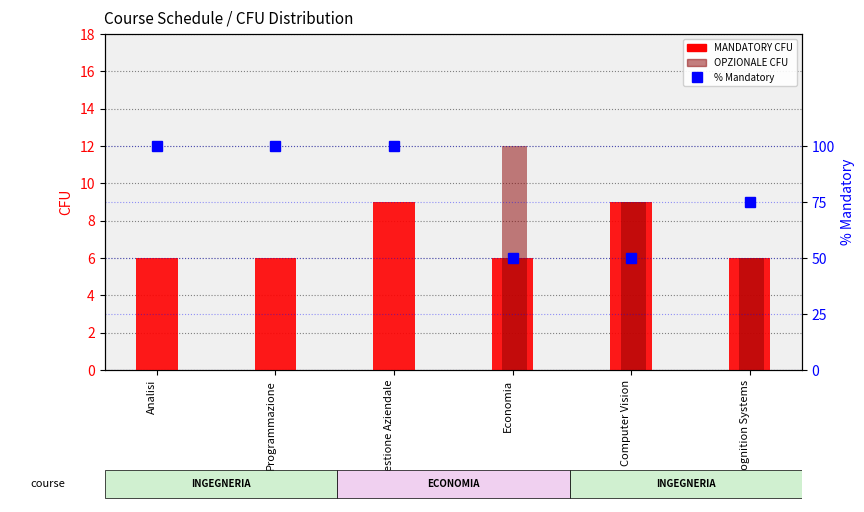

How many % Mandatory per course values are between 50 and 100?

6